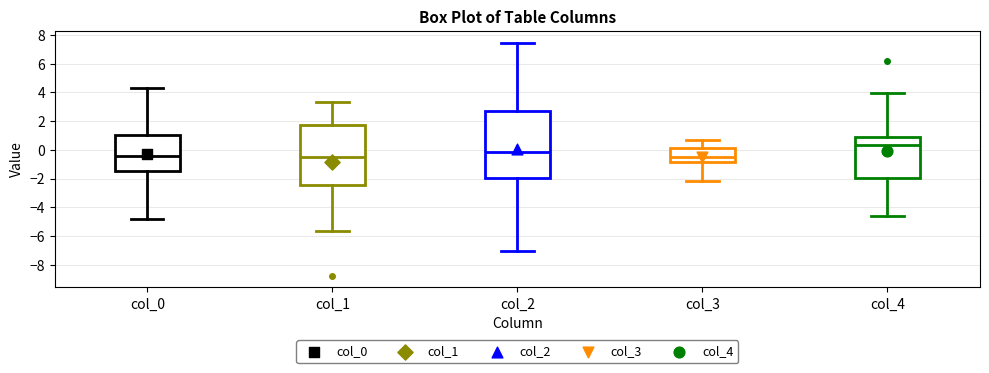

Where does the median line of the box for col_3 sit on the y-axis? The values are not printed on the chart, so give them approximately, as read against the axis.

-0.4